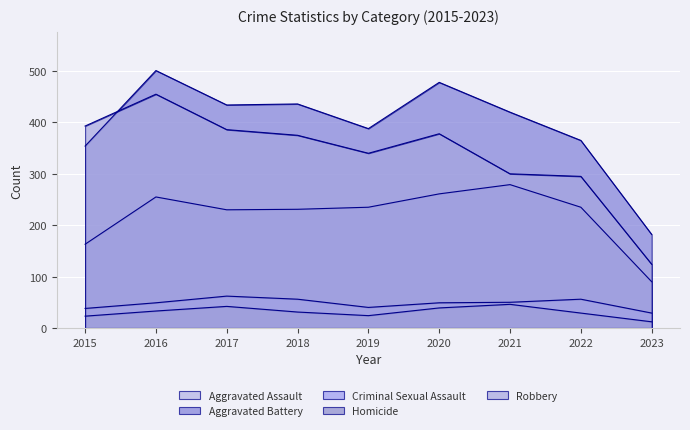

How many lines are shown in the chart?

5